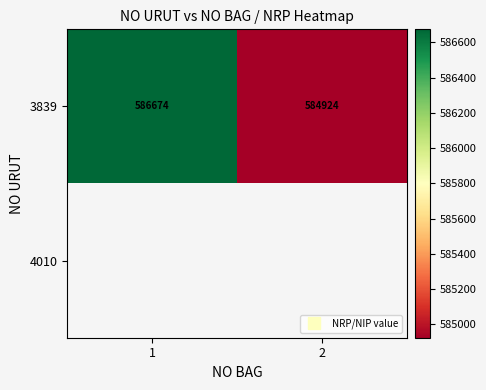

Which series has the widest spread of values?

3839